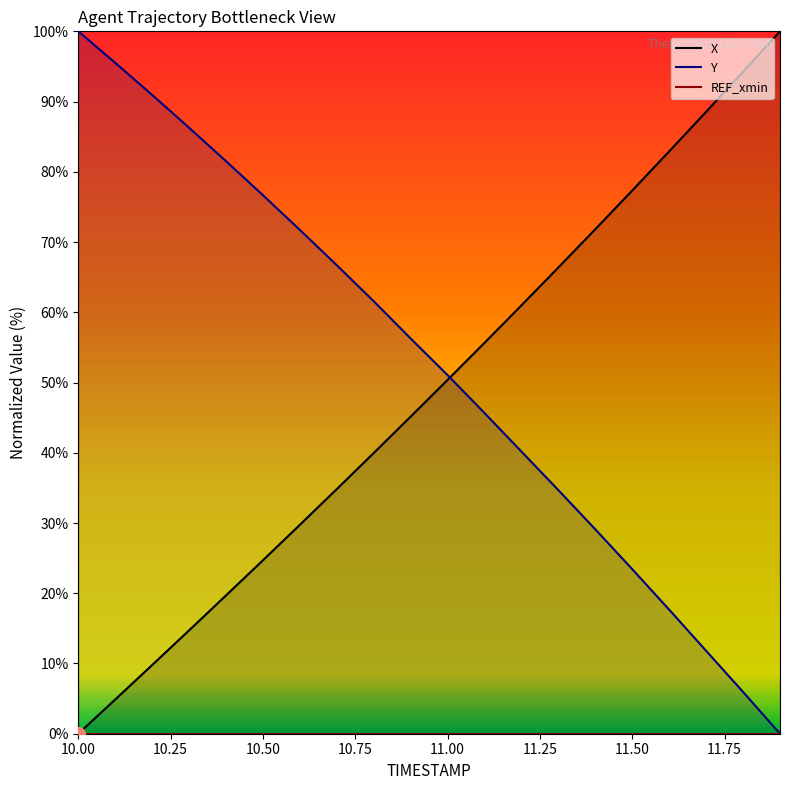

Reading left to right, list all the values displayed in this chart.

X: 10.0=0.0	10.1=4.9	10.2=9.8	10.3=14.7	10.4=19.7	10.5=24.7	10.6=29.7	10.7=34.8	10.8=40.0	10.9=45.2	11.0=50.4	11.1=55.7	11.2=61.0	11.3=66.4	11.4=71.8	11.5=77.3	11.6=82.9	11.7=88.6	11.8=94.2	11.9=100.0
Y: 10.0=100.0	10.1=95.5	10.2=90.9	10.3=86.3	10.4=81.5	10.5=76.7	10.6=71.7	10.7=66.7	10.8=61.6	10.9=56.3	11.0=51.1	11.1=45.7	11.2=40.2	11.3=34.7	11.4=29.1	11.5=23.4	11.6=17.7	11.7=11.8	11.8=5.9	11.9=0.0